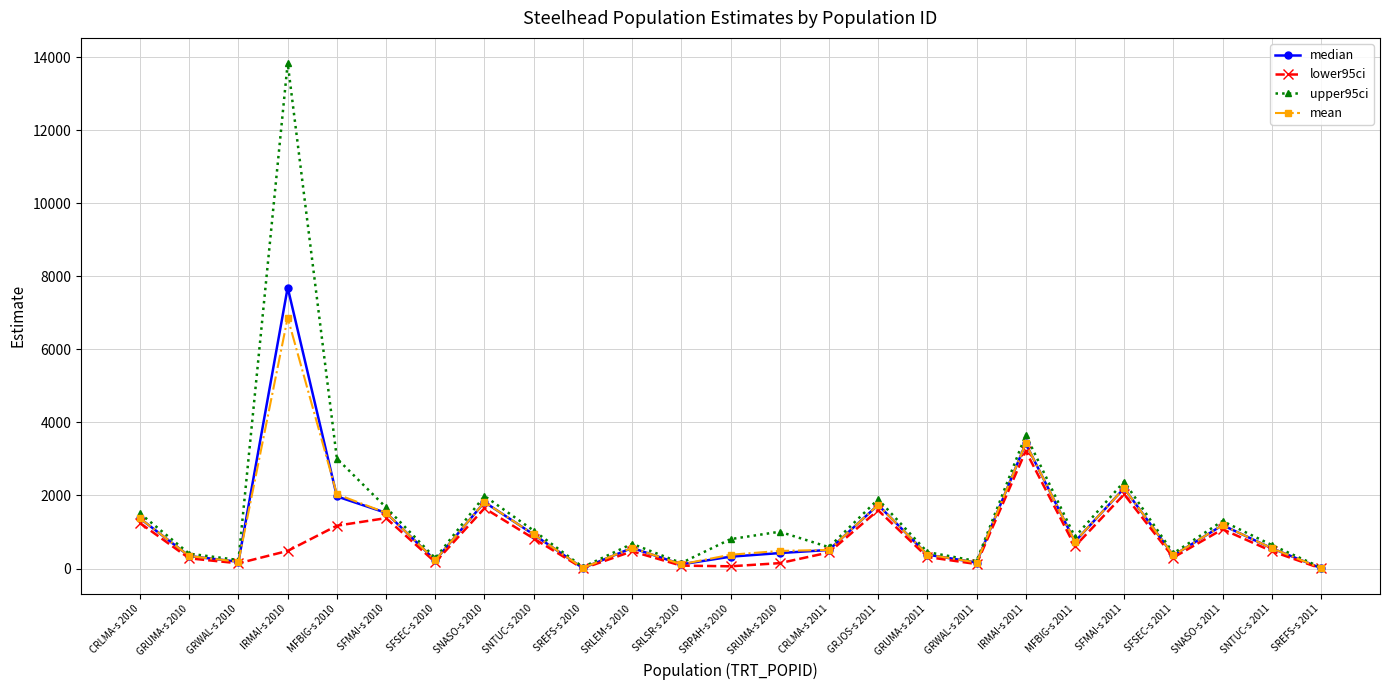

What is the lowest value of the median series?

9.5